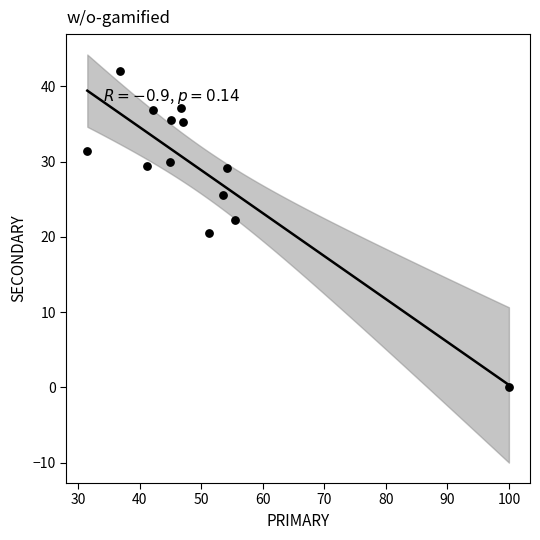

What is the range of X values (max minus min)?

68.5